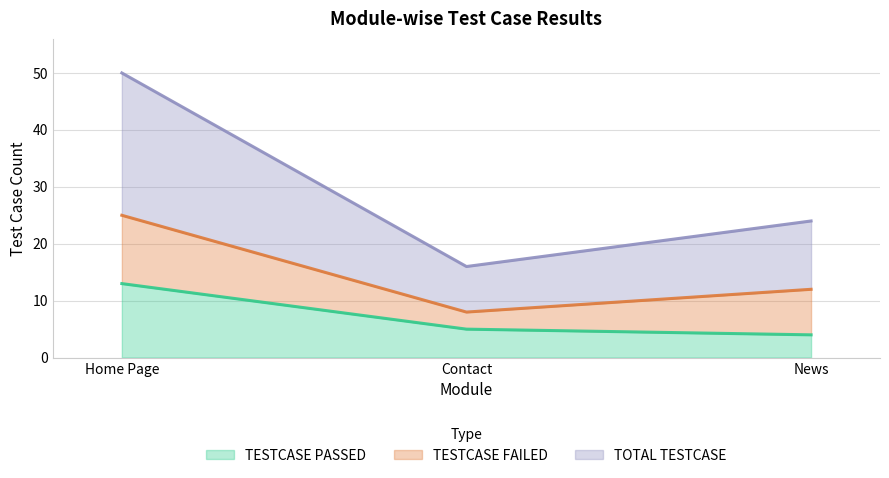

What value does the TESTCASE PASSED series have at News?

4